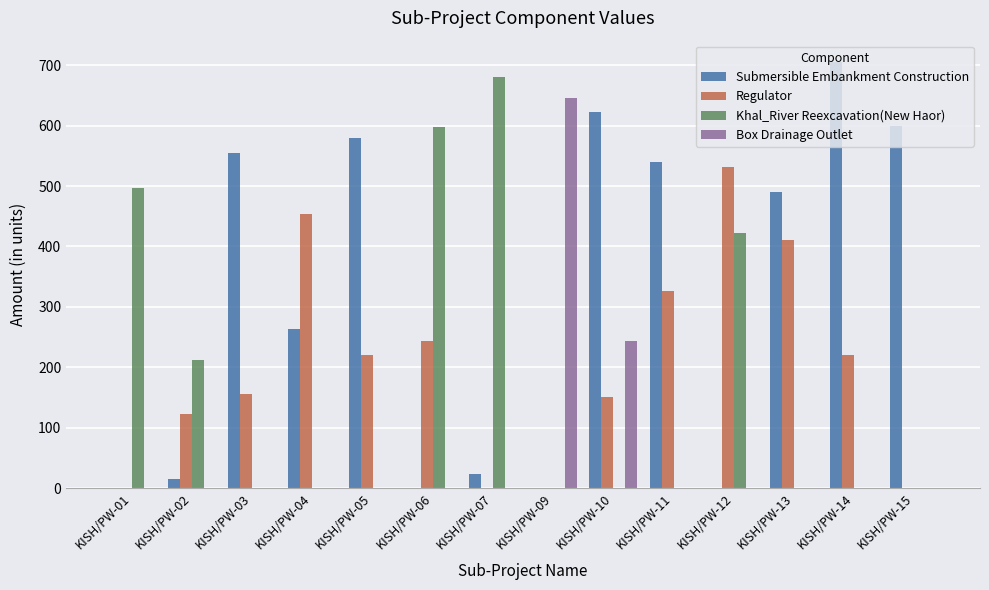

Which label corresponds to the largest value in the chart?

KISH/PW-14